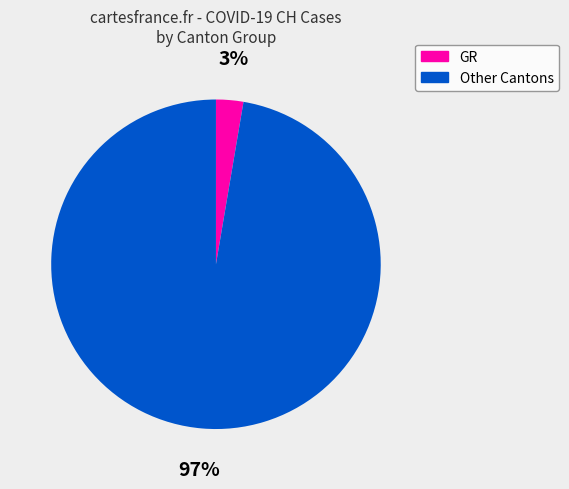

To the nearest percent, what is the average slice percentage?

50%